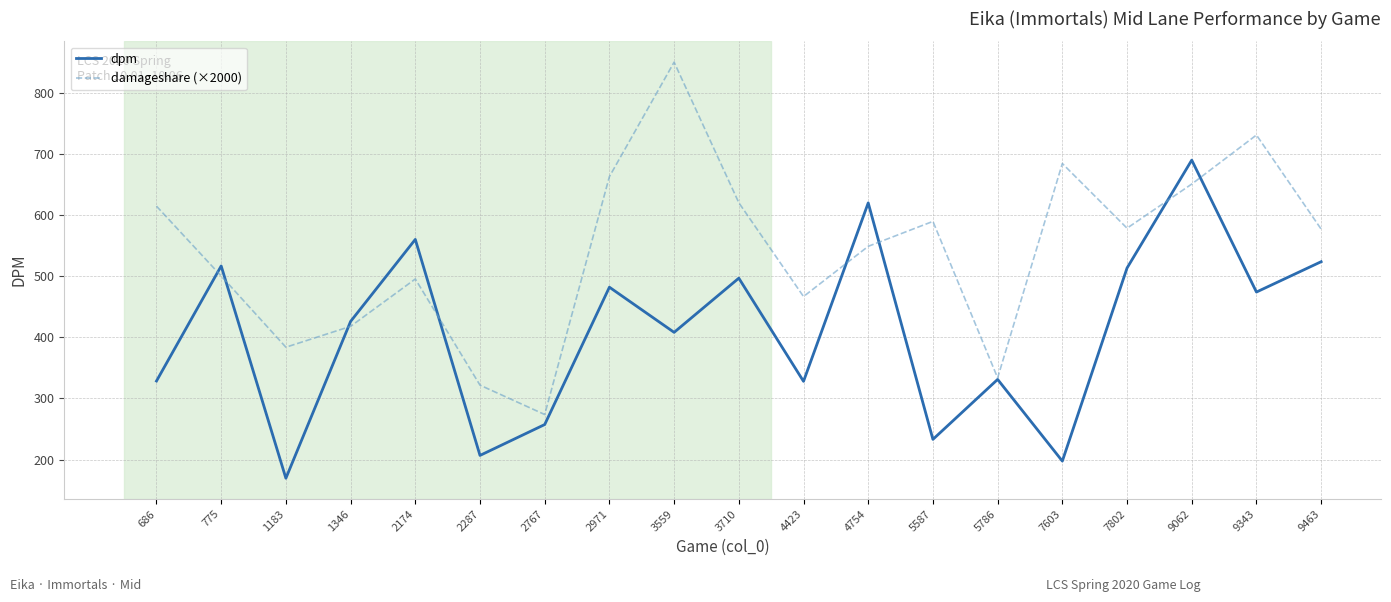

What is the spread (max minus min) of values at 2971?

181.0